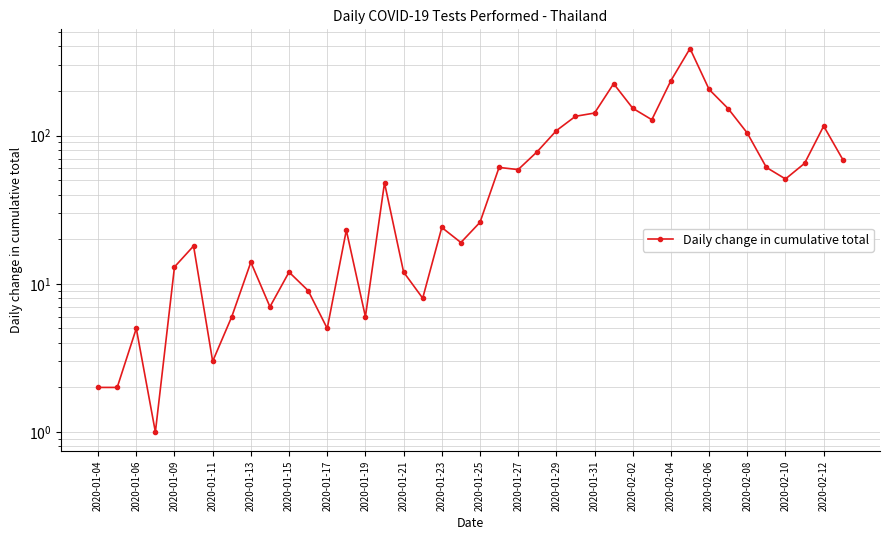

What position from the right is 35?

5